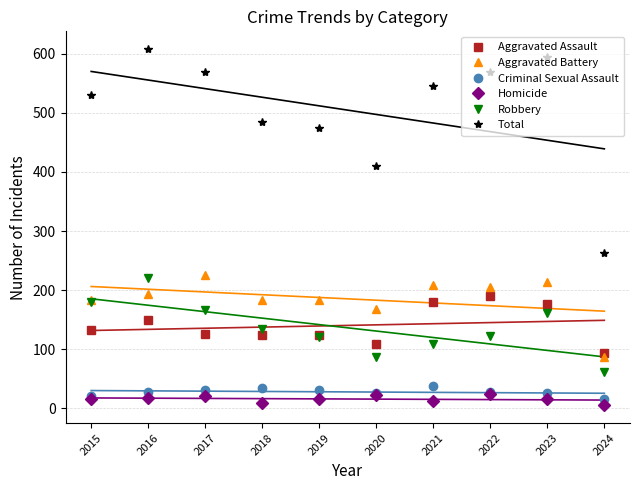

What is the total value across all series at 2018?

970